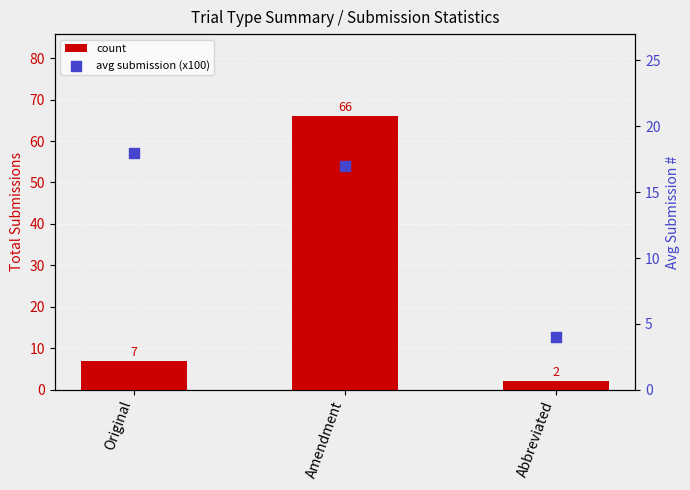

Which series contains the lowest Y value?

count